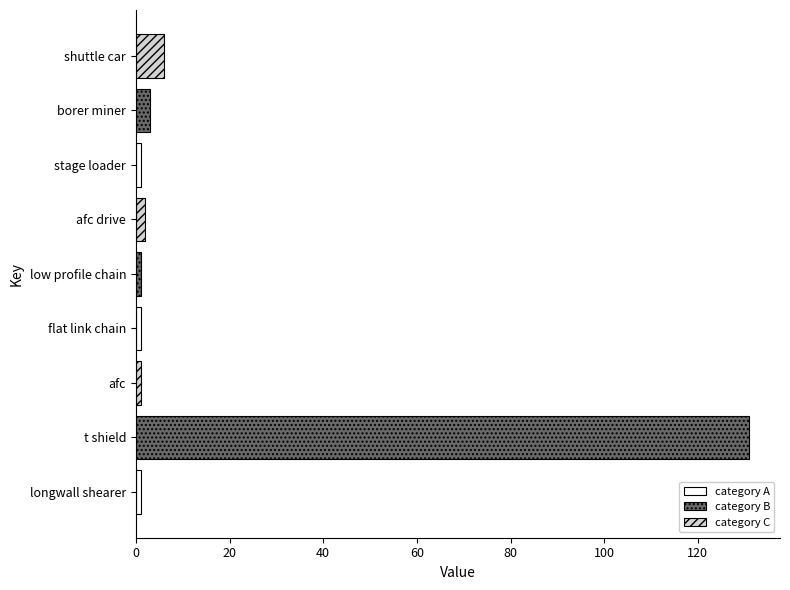

At which label is the value closest to 66?

shuttle car